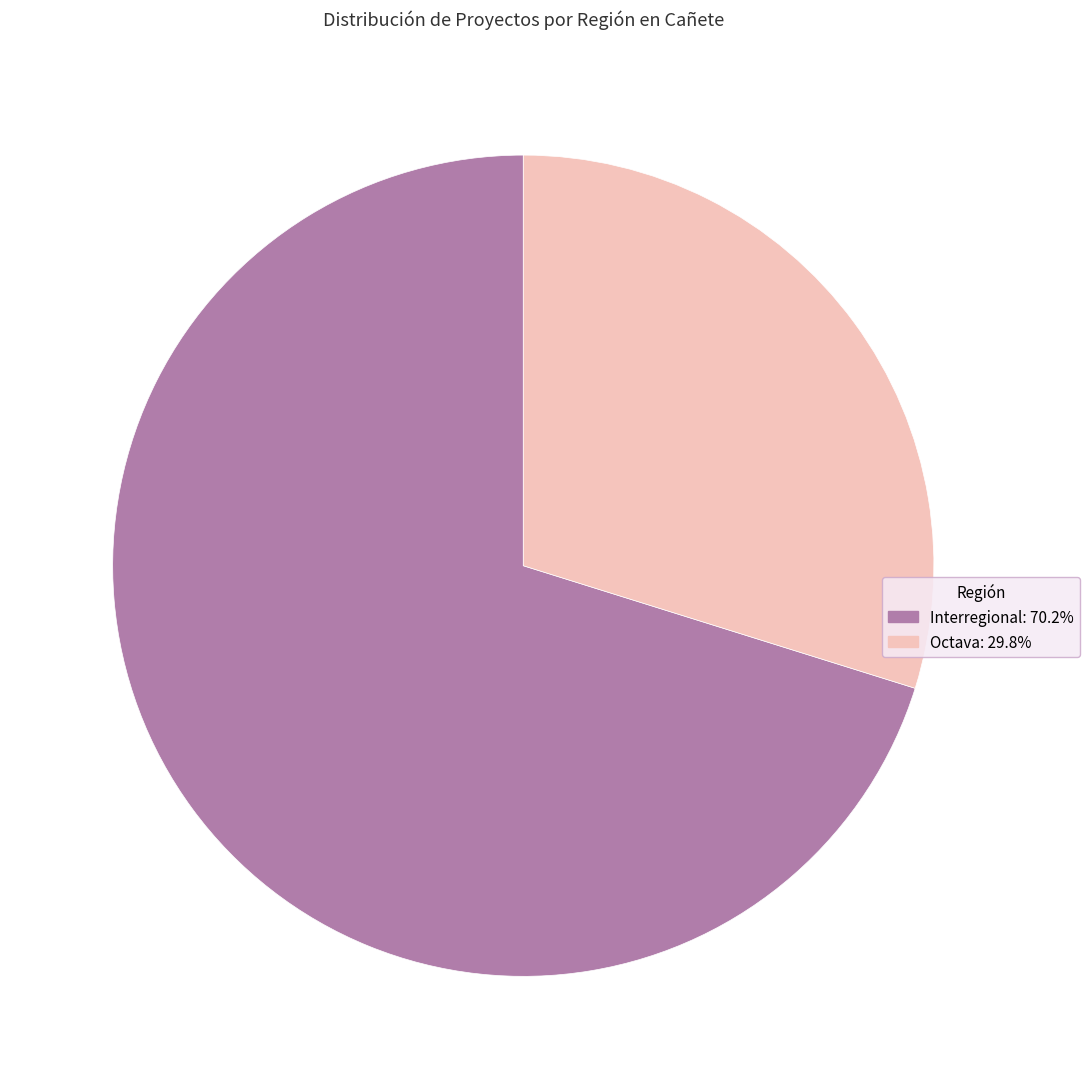

What is the majority slice?

Interregional